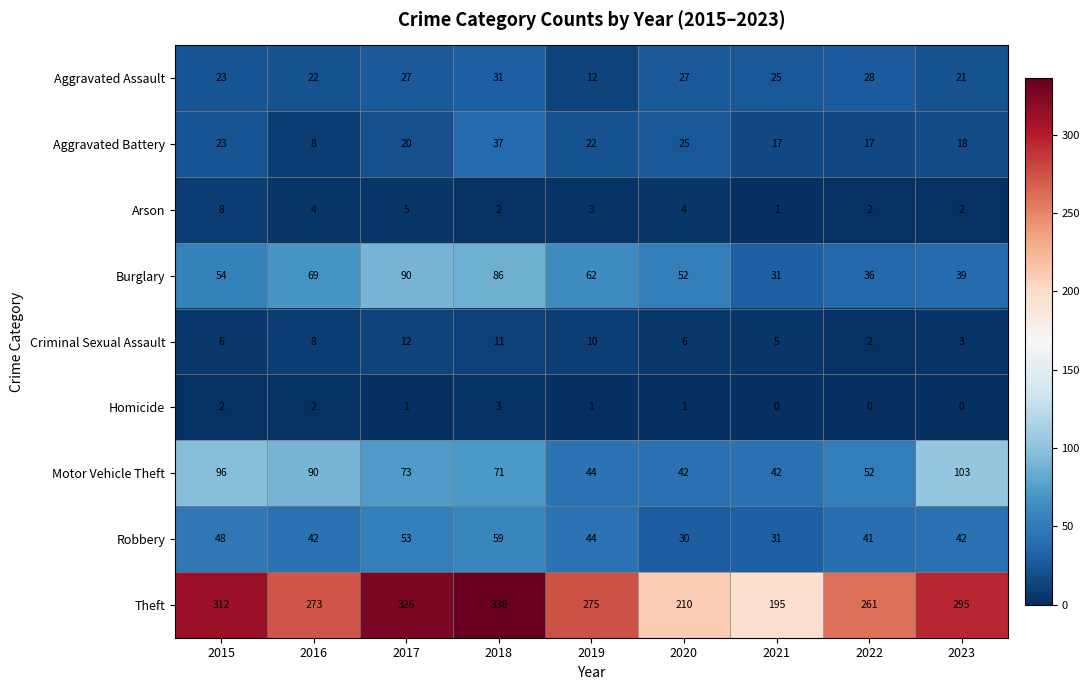

What is the average value of the Criminal Sexual Assault series?

7